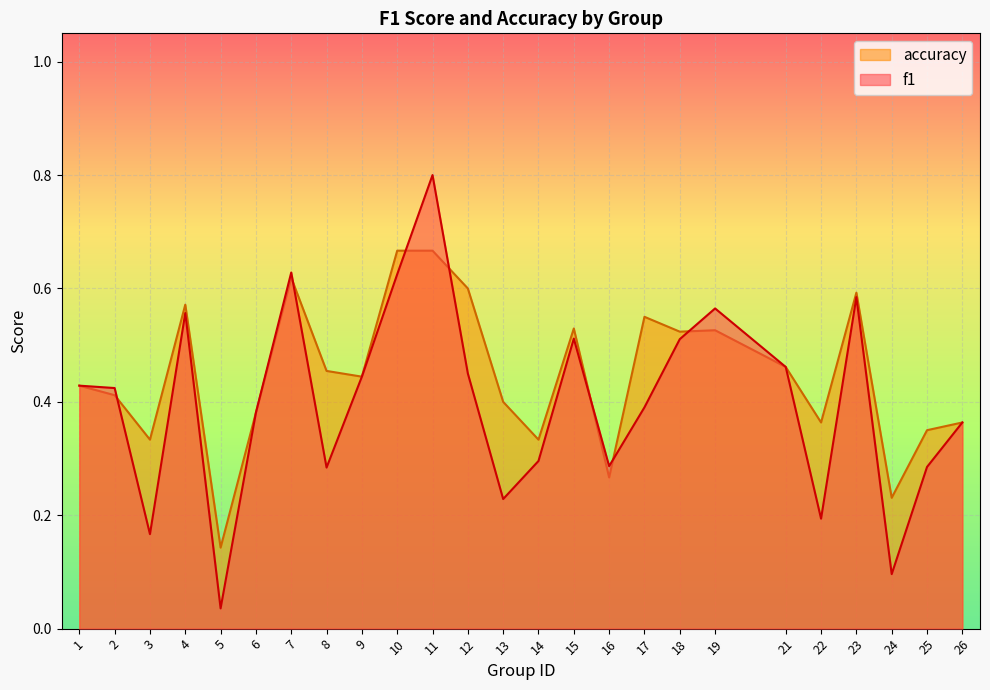

Reading left to right, what are all the values shown in this chart?

f1: 0.4	0.4	0.2	0.6	0.0	0.4	0.6	0.3	0.4	0.6	0.8	0.5	0.2	0.3	0.5	0.3	0.4	0.5	0.6	0.5	0.2	0.6	0.1	0.3	0.4
accuracy: 0.4	0.4	0.3	0.6	0.1	0.4	0.6	0.5	0.4	0.7	0.7	0.6	0.4	0.3	0.5	0.3	0.6	0.5	0.5	0.5	0.4	0.6	0.2	0.3	0.4